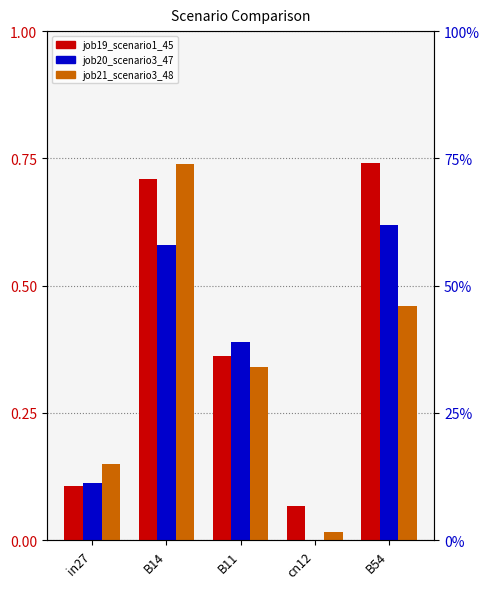

How many data points does each series have?

5